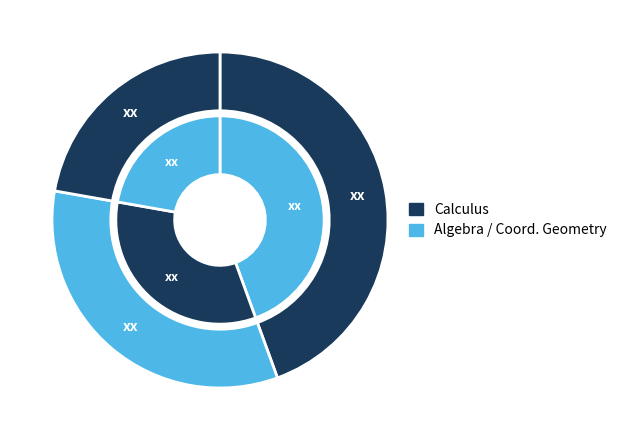

Between Calculus and Algebra, which is larger?

Calculus